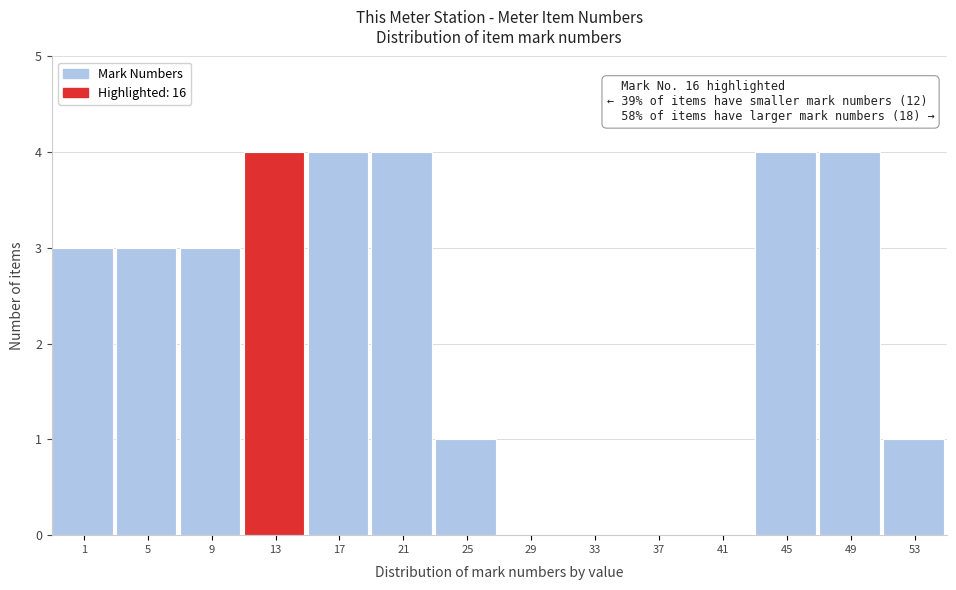

Reading left to right, list all the values displayed in this chart.

1=3	5=3	9=3	13=4	17=4	21=4	25=1	29=0	33=0	37=0	41=0	45=4	49=4	53=1